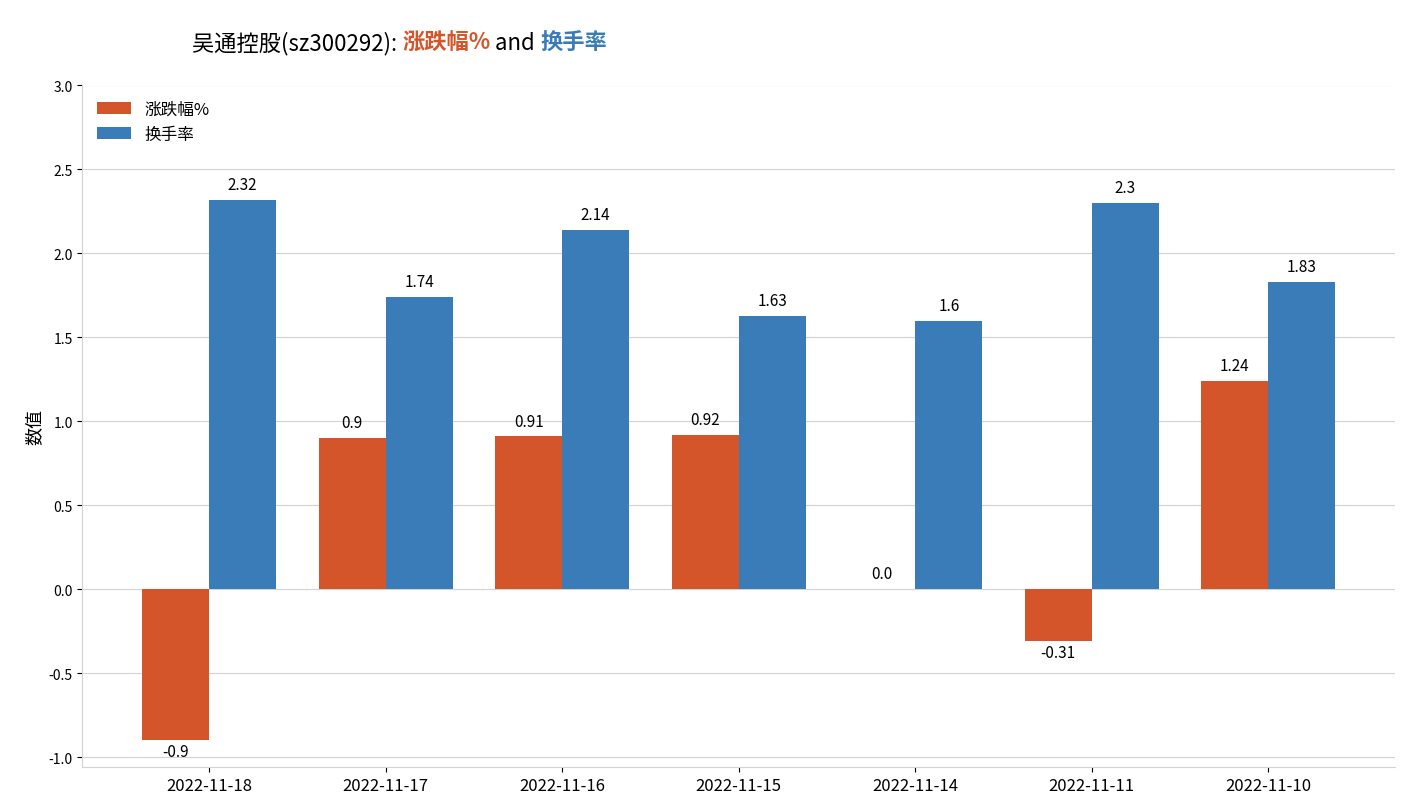

At which category is the sum across all series the highest?

2022-11-10